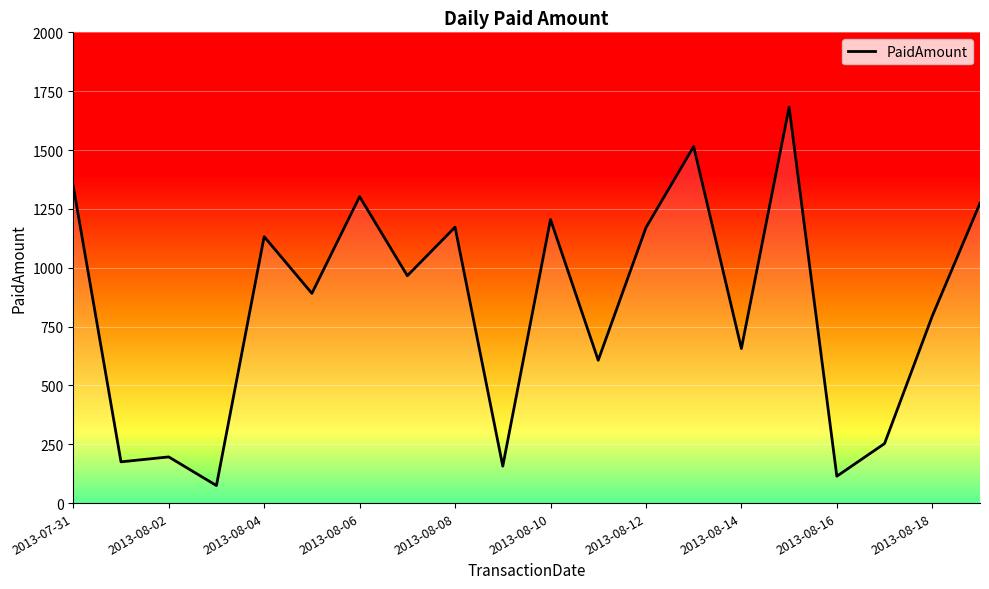

Reading left to right, list all the values displayed in this chart.

1346.0	175.2	196.2	74.5	1132.0	891.1	1302.1	965.9	1172.4	156.9	1205.0	606.8	1169.9	1514.9	656.5	1682.2	114.0	252.9	794.5	1273.9